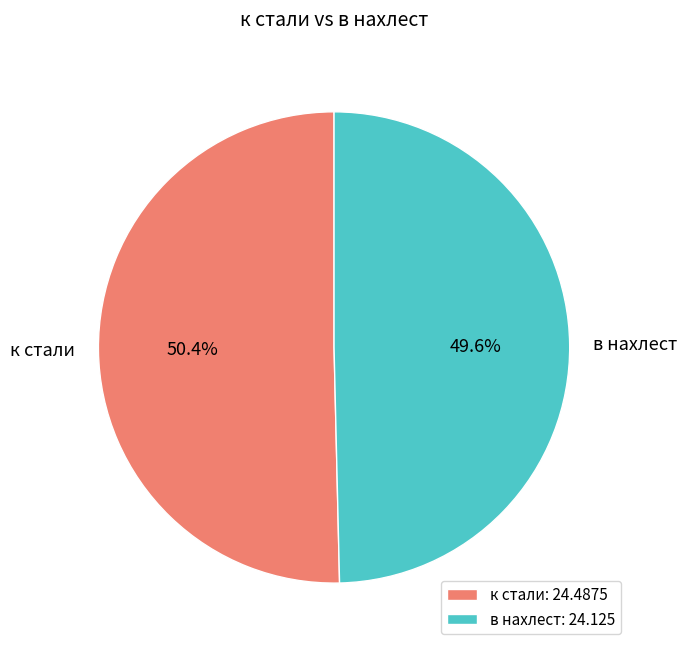

Combined, what portion of the pie is в нахлест and к стали?

100.0%